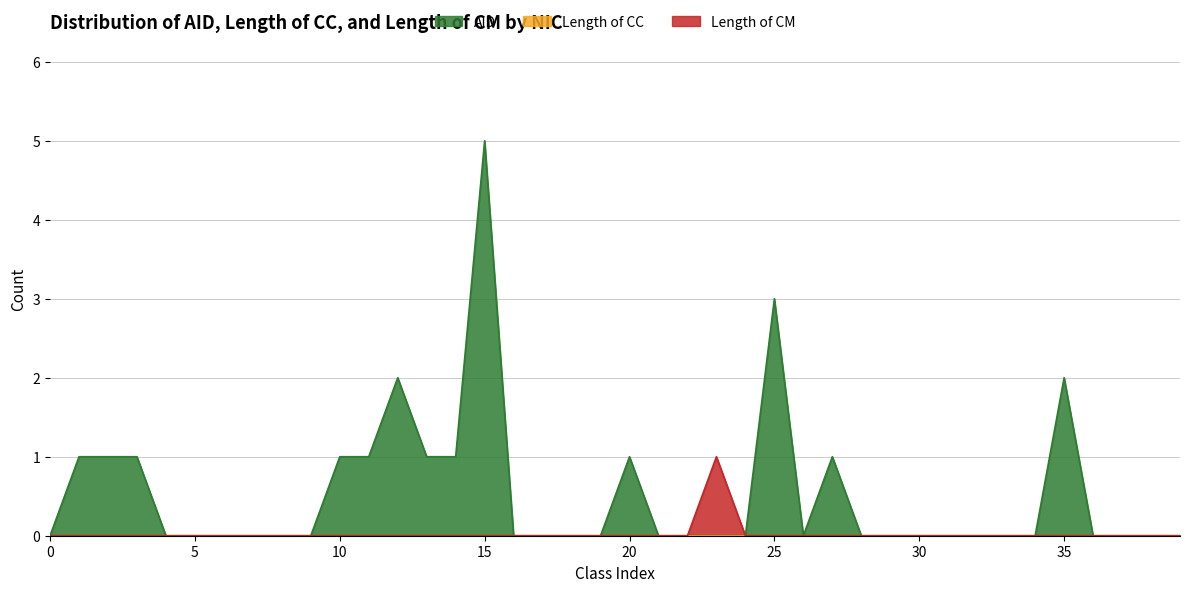

Which series has the largest range (max minus min)?

AID